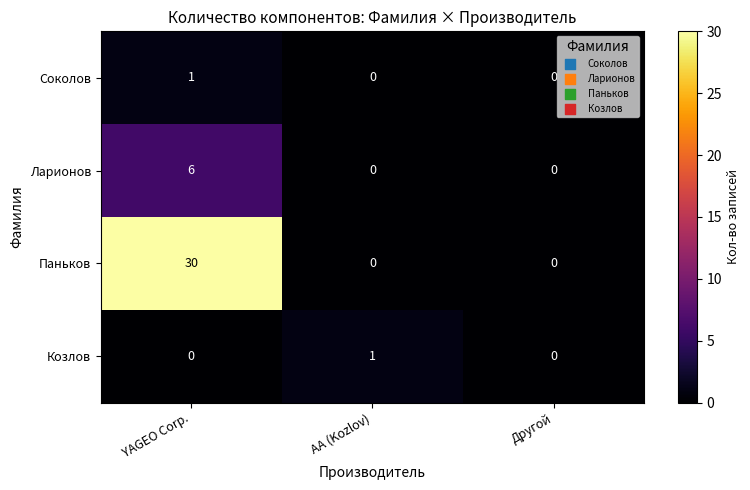

How many distinct data groups are displayed?

4